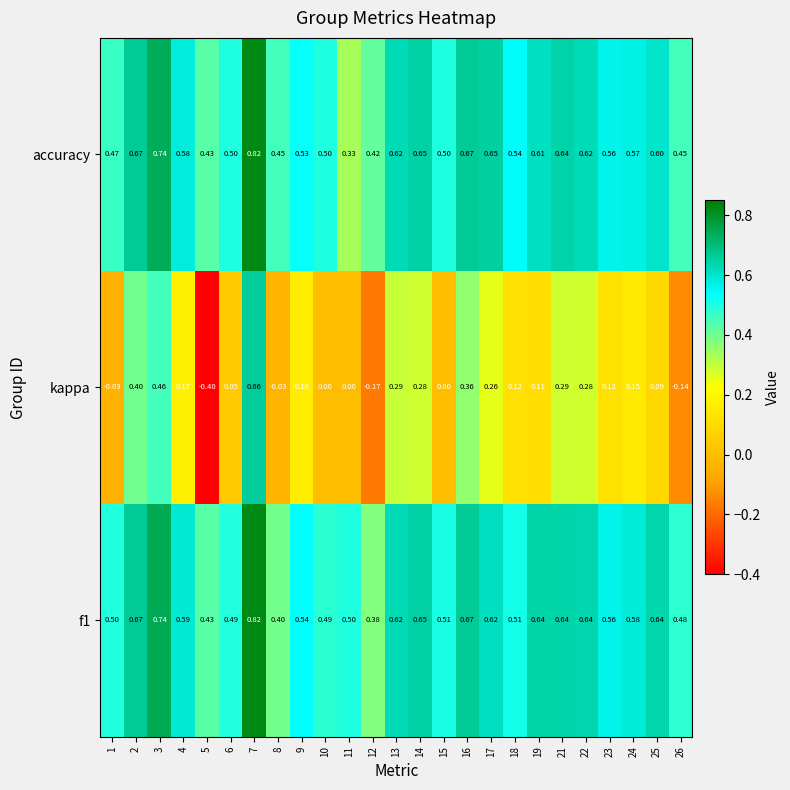

Which series has the largest total across all categories?

f1